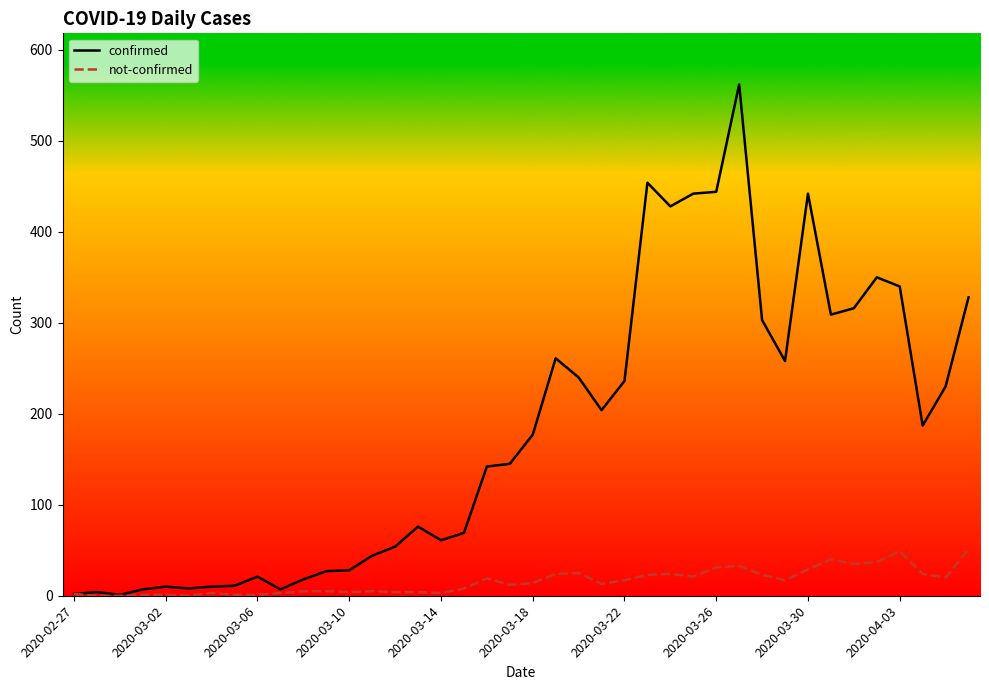

List the series in order of their overall mean, lowest first.

not-confirmed, confirmed